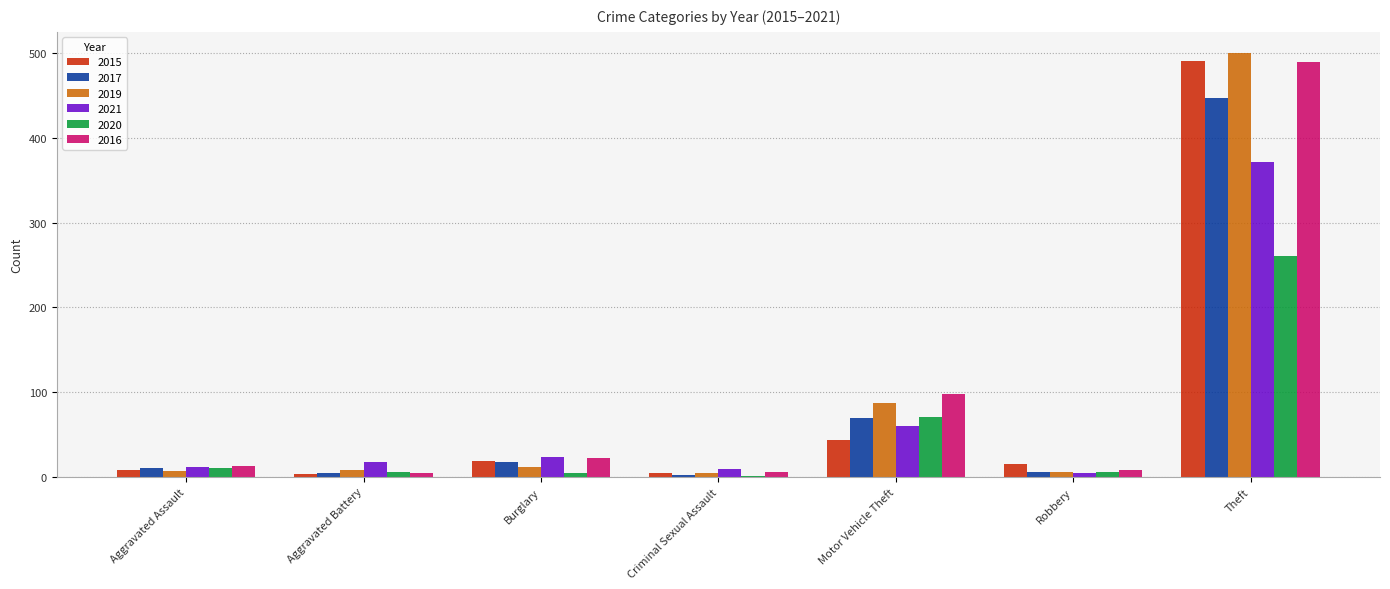

Read the 2017 value at Theft.

447